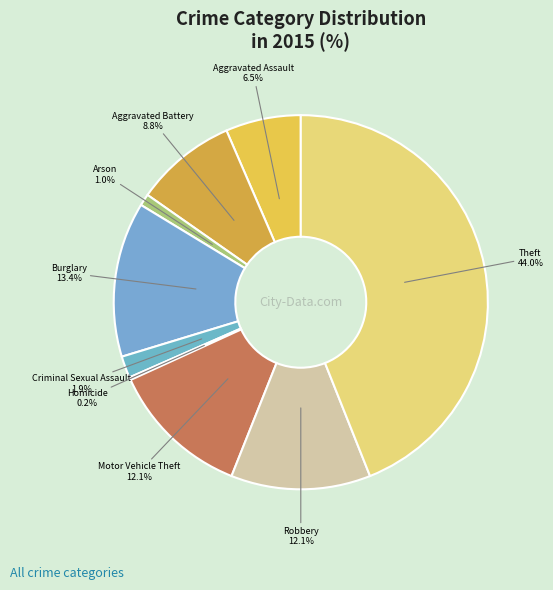

Combined, do Robbery and Burglary account for over 50%?

No